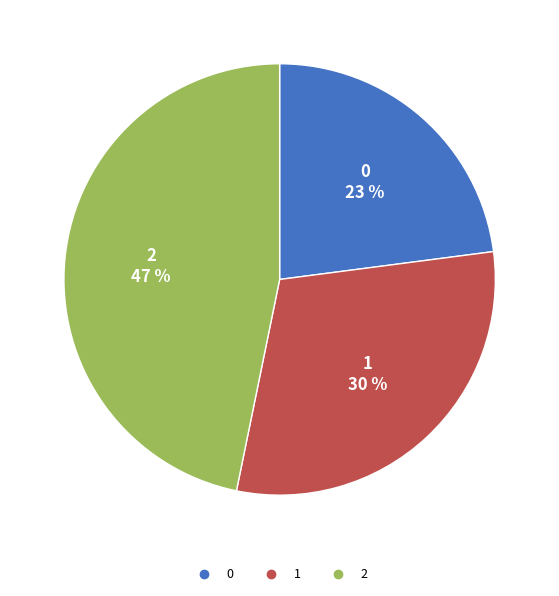

To the nearest percent, what is the difference between the 2 and 1 slice percentages?

17%